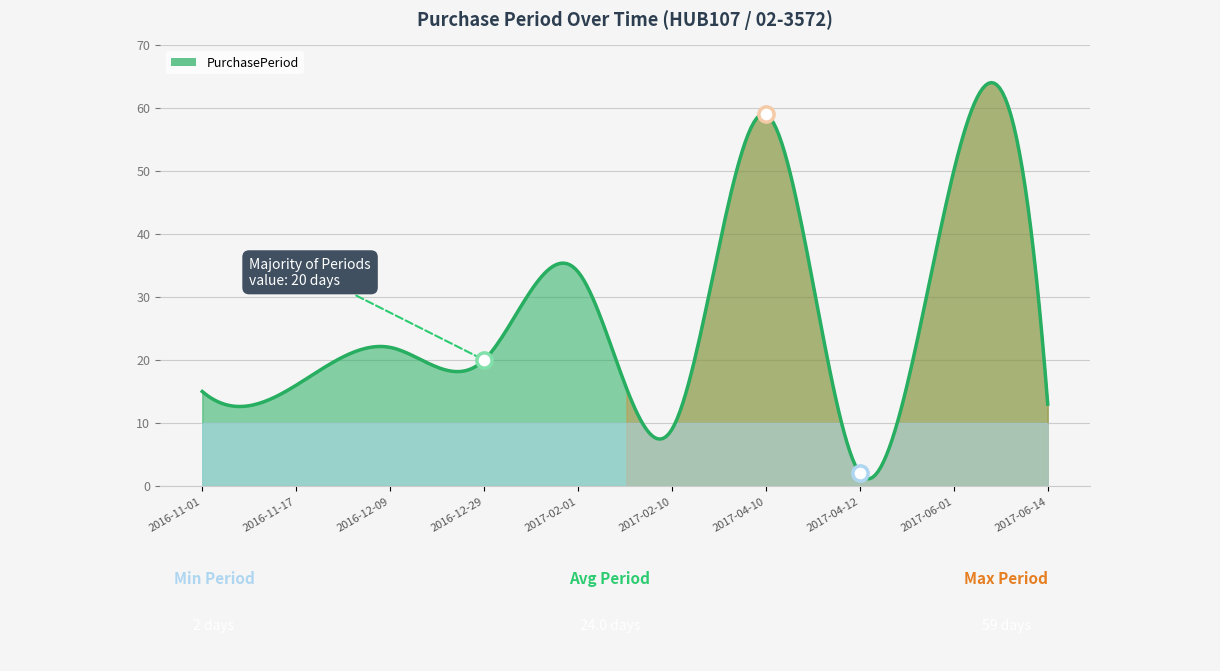

What is the change in value from 2016-12-29 to 2017-04-12?

-18